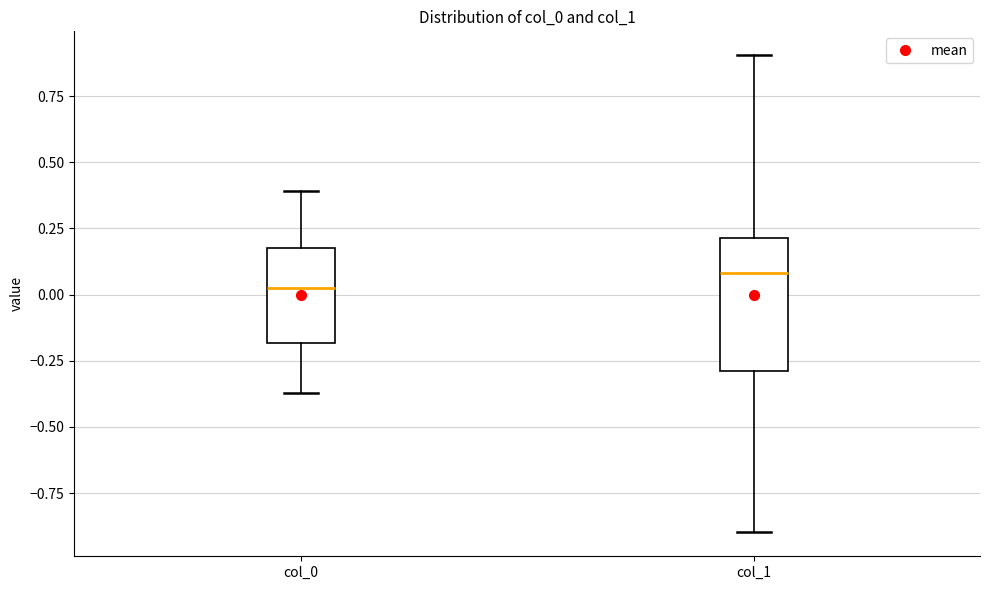

Comparing the boxes themselves (not the whiskers), which one is the tallest?

col_1